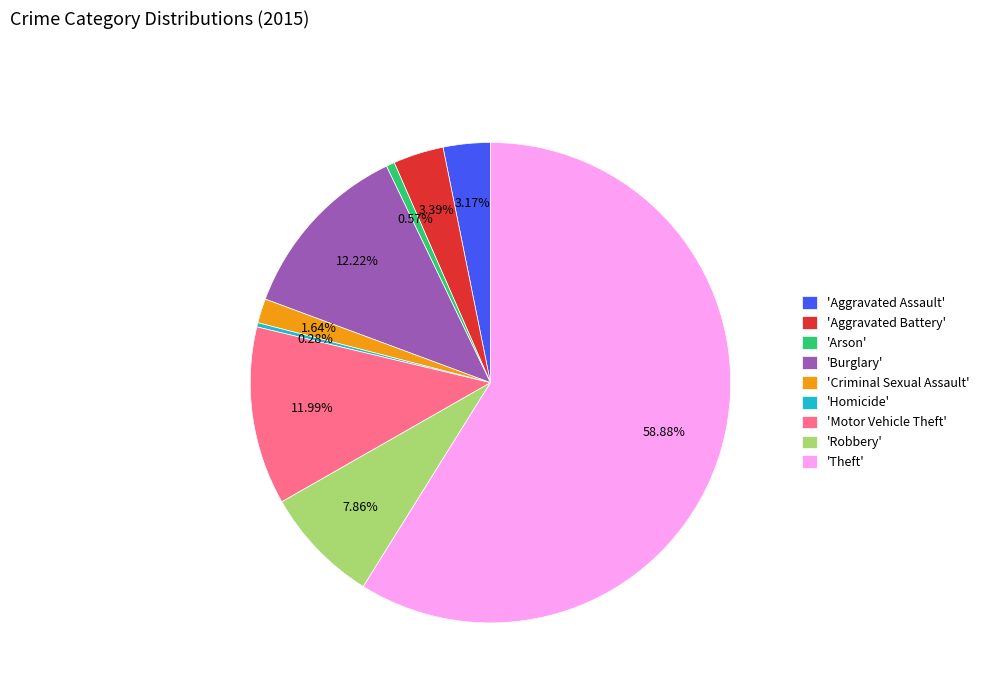

Which category accounts for the majority?

'Theft'